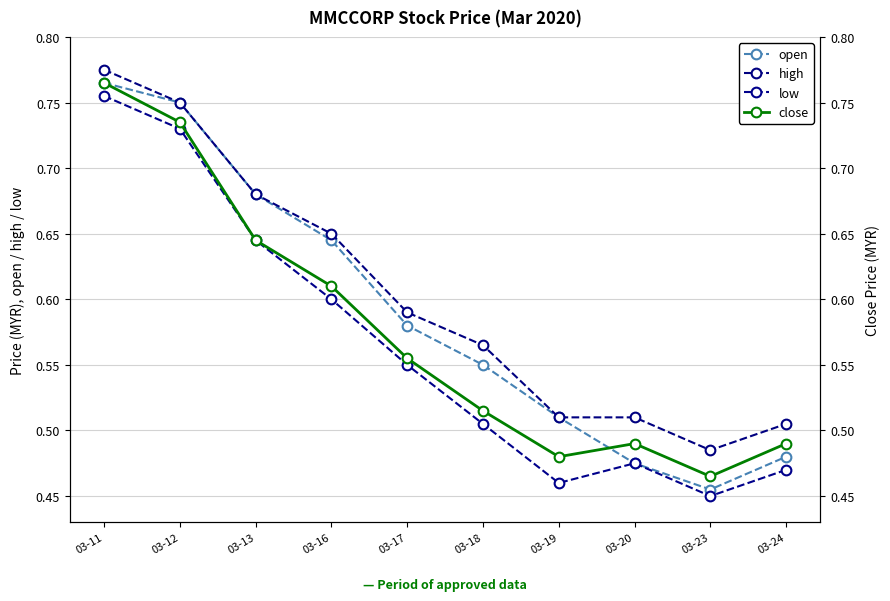

At 03-17, list the series in order from smallest to largest.

low, close, open, high